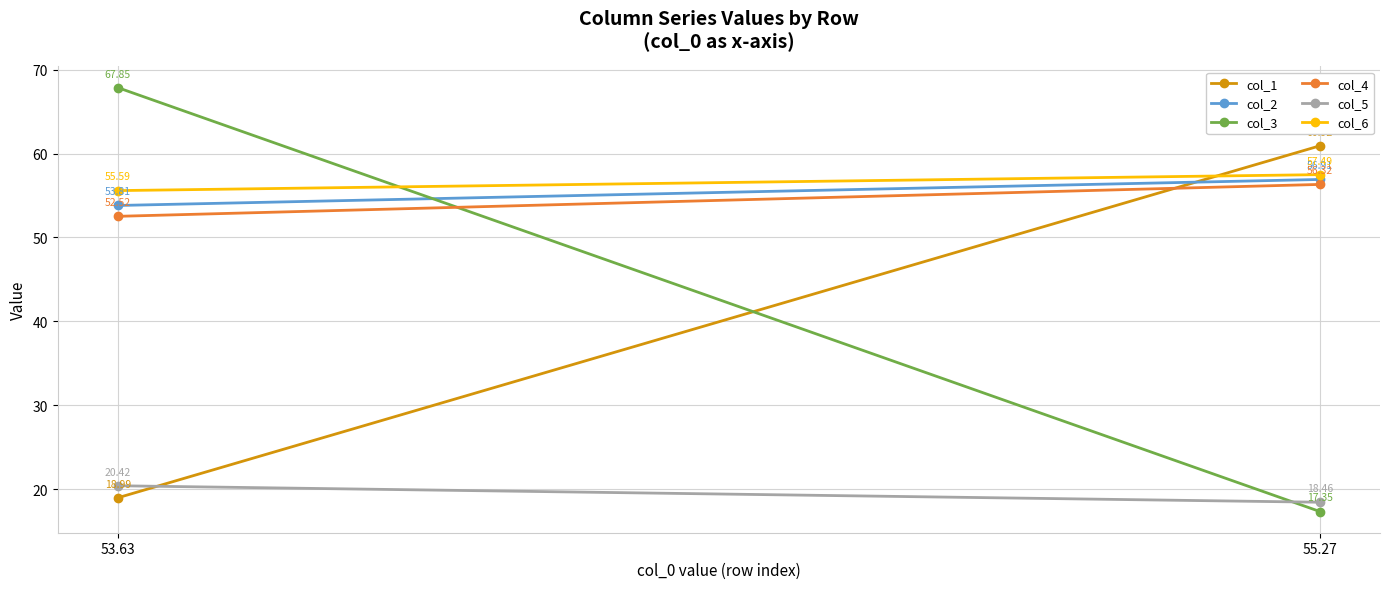

What is the label of the 1st point from the left?

53.63